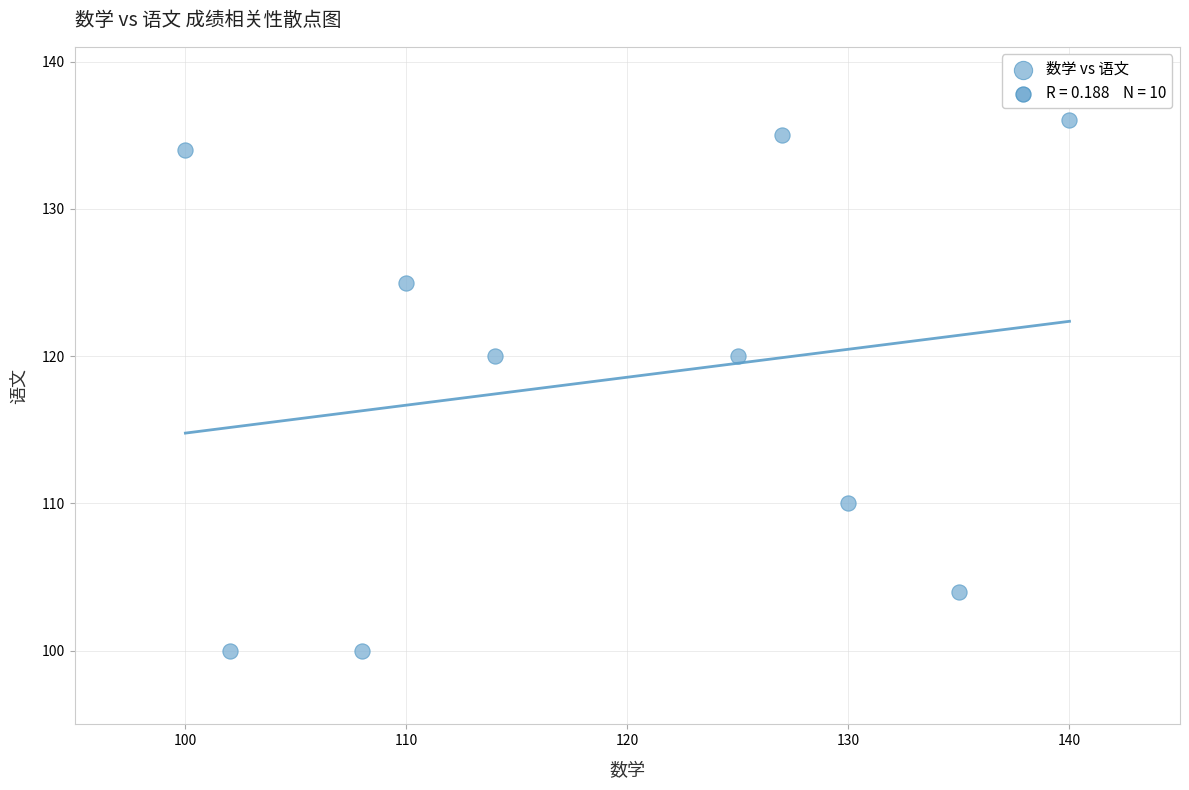

What is the average X value?

119